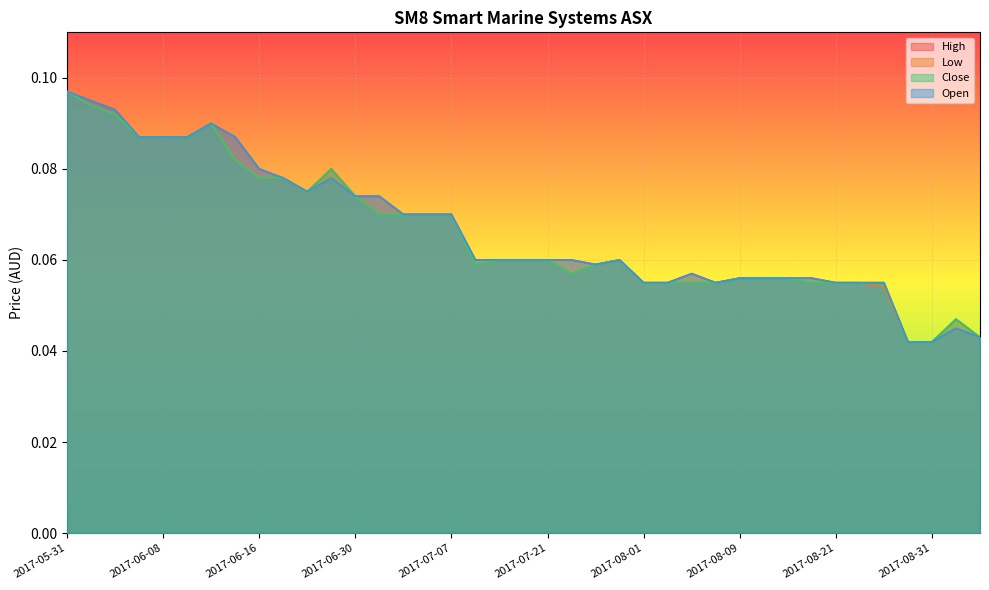

In Open, how many points are higher than both neighbors (excluding endpoints)?

5